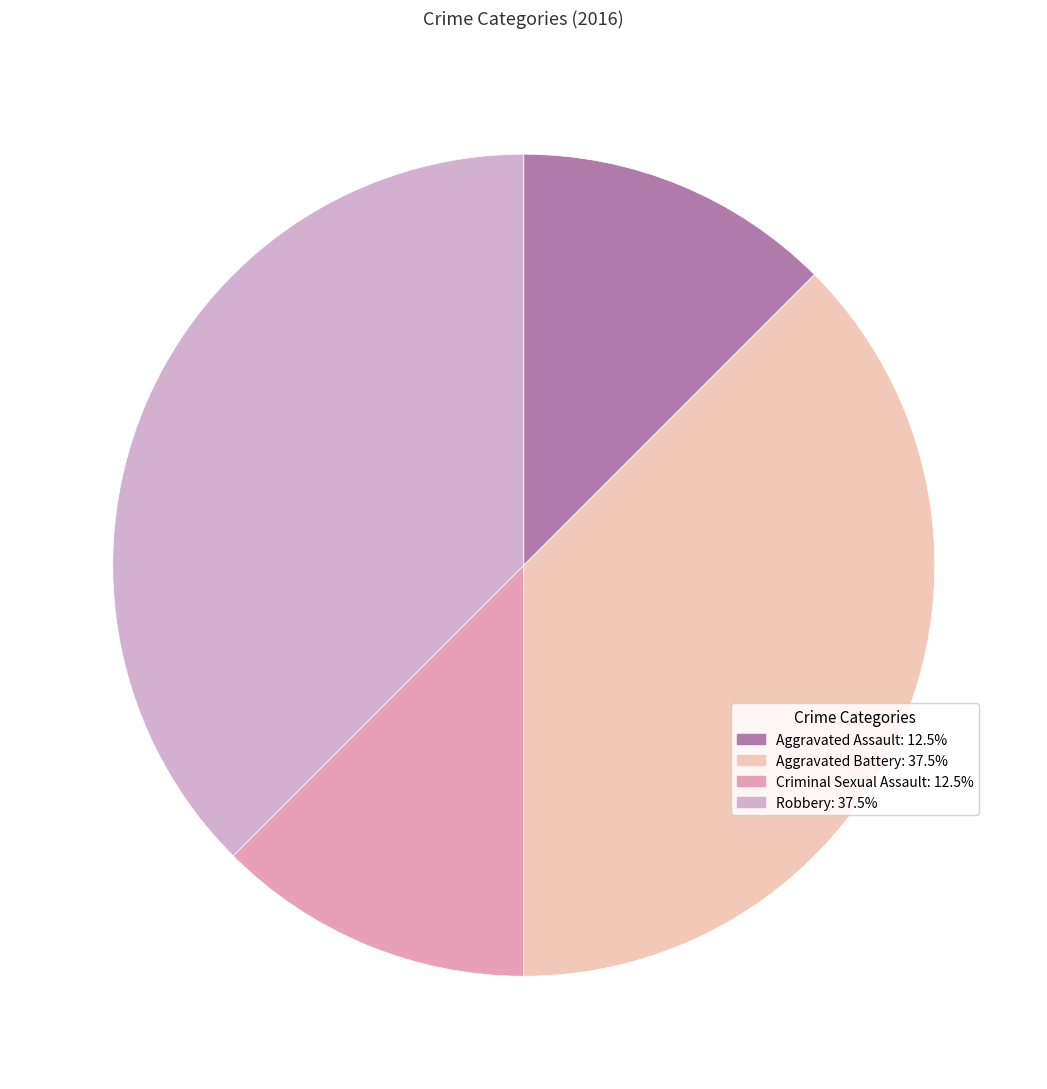

Which slice is the smallest?

Aggravated Assault